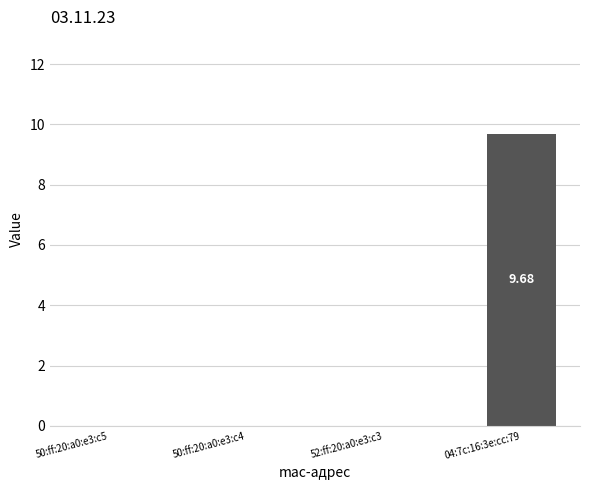

Between 50:ff:20:a0:e3:c5 and 04:7c:16:3e:cc:79, which is larger?

04:7c:16:3e:cc:79